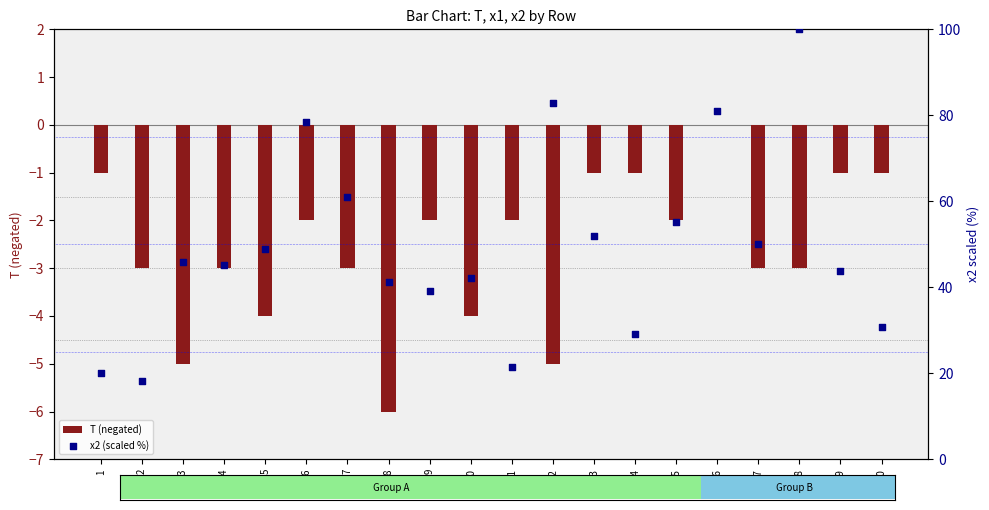

At which category is the sum across all series the highest?

18